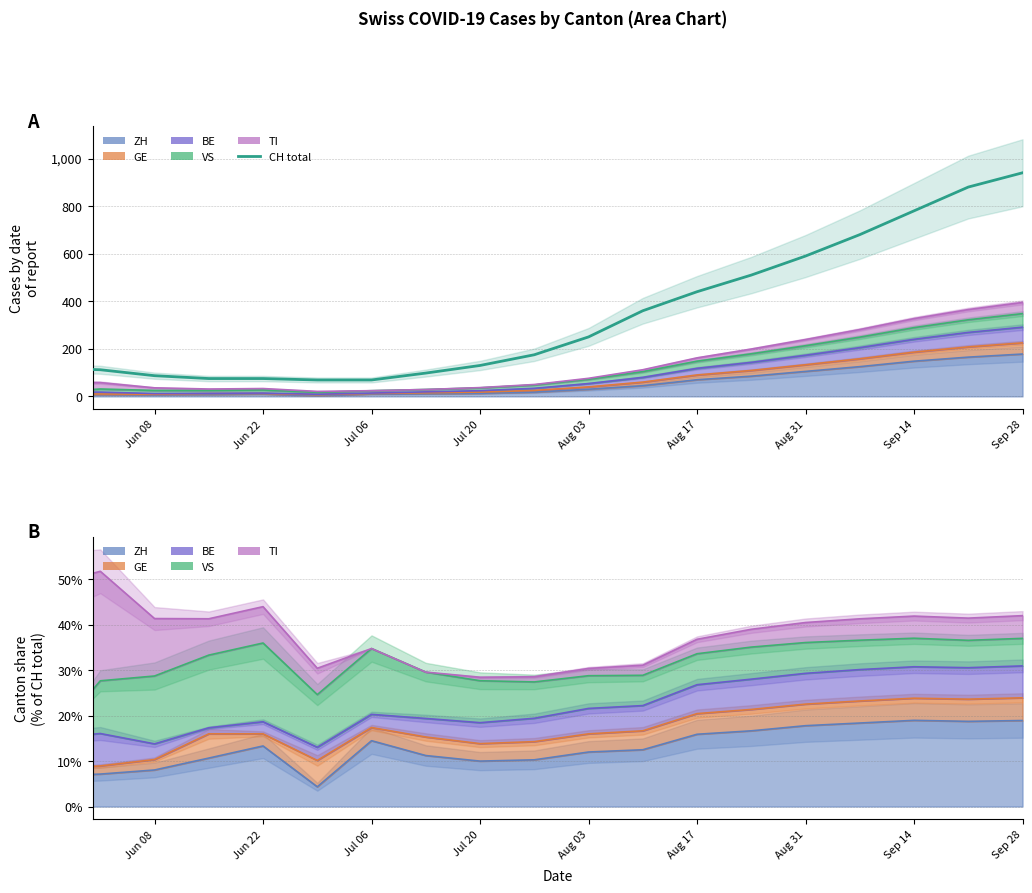

What is the difference between the maximum and minimum values?

871